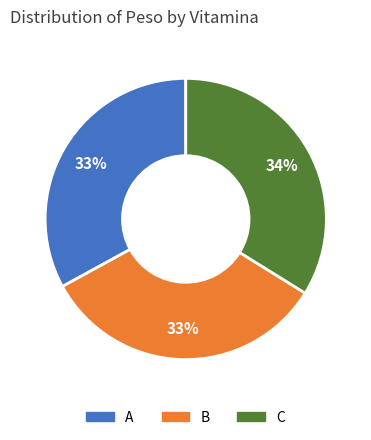

What is the largest slice in the pie chart?

C